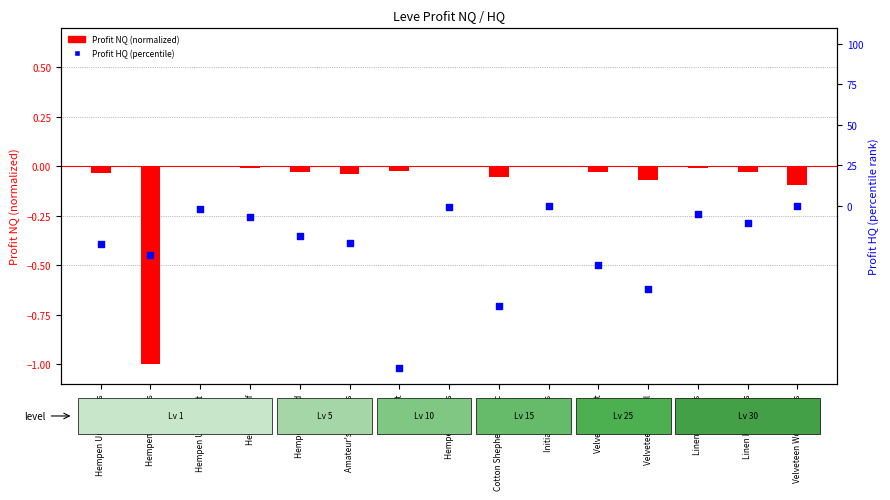

At which category is the sum across all series the highest?

Initiate's Slops